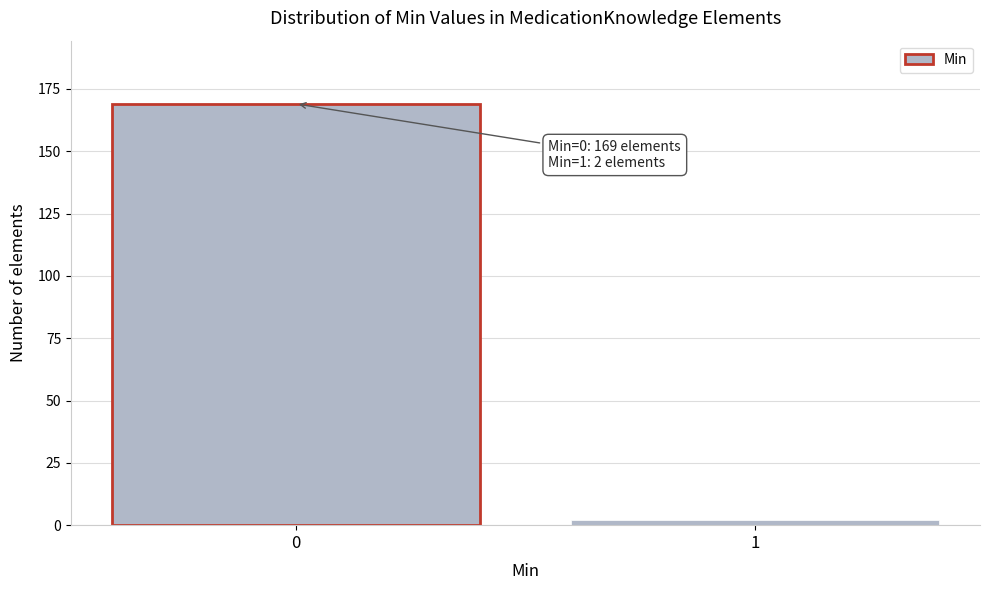

Reading left to right, transcribe all the data shown in this chart.

0=169	1=2